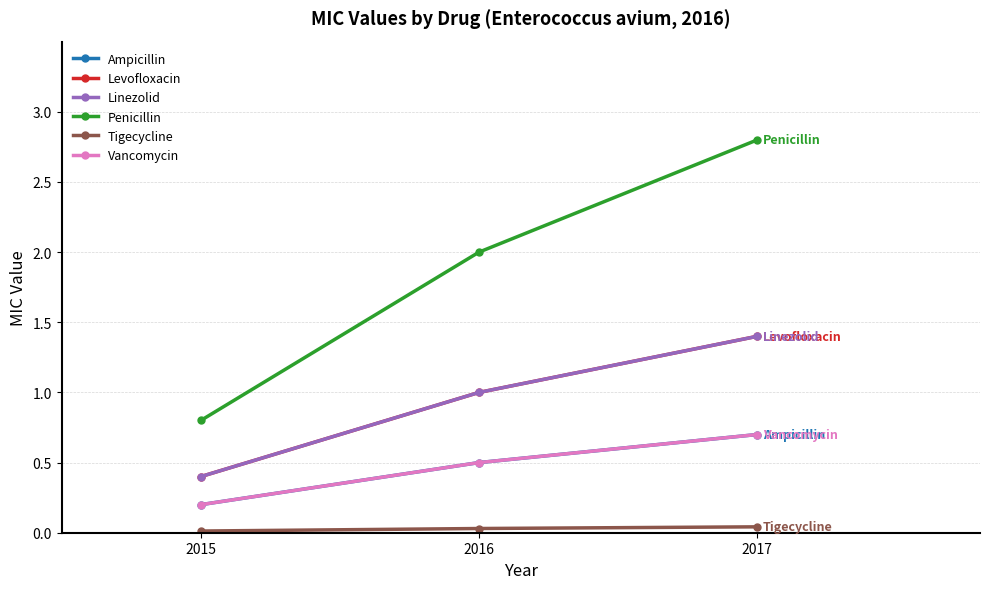

Is this an area chart (filled region under the line)?

No